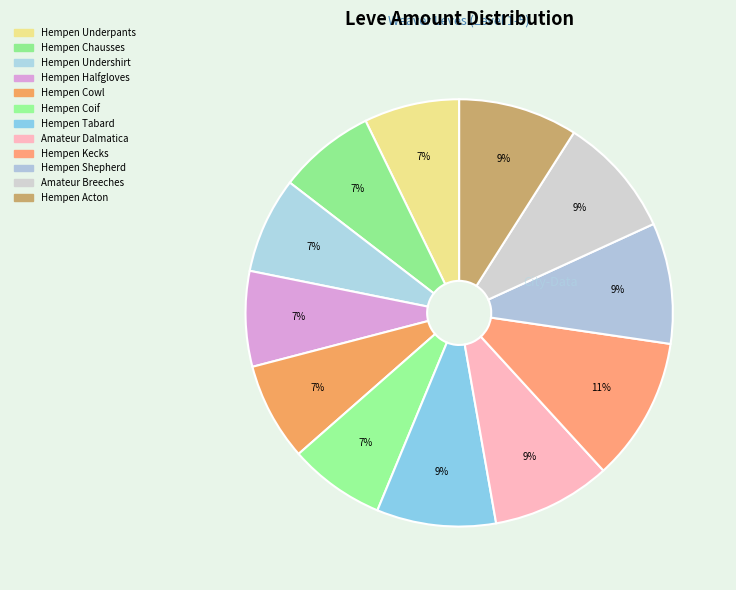

Count the number of slices in the pie.

12